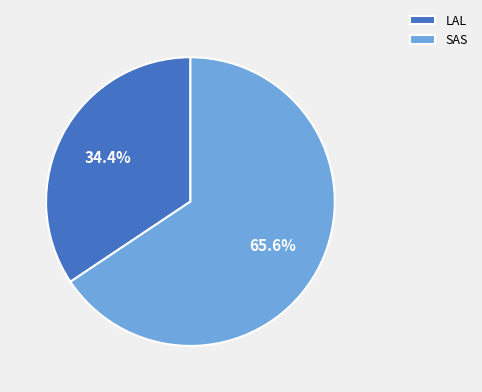

To the nearest percent, what is the difference between the largest and smallest slice percentages?

31%